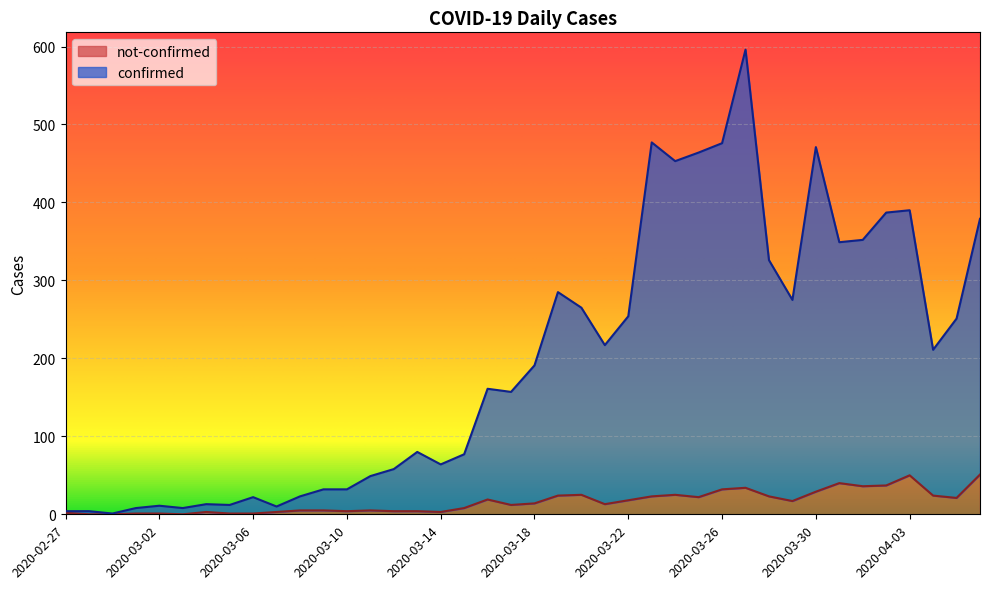

At how many categories does at least one series exceed 59?

25